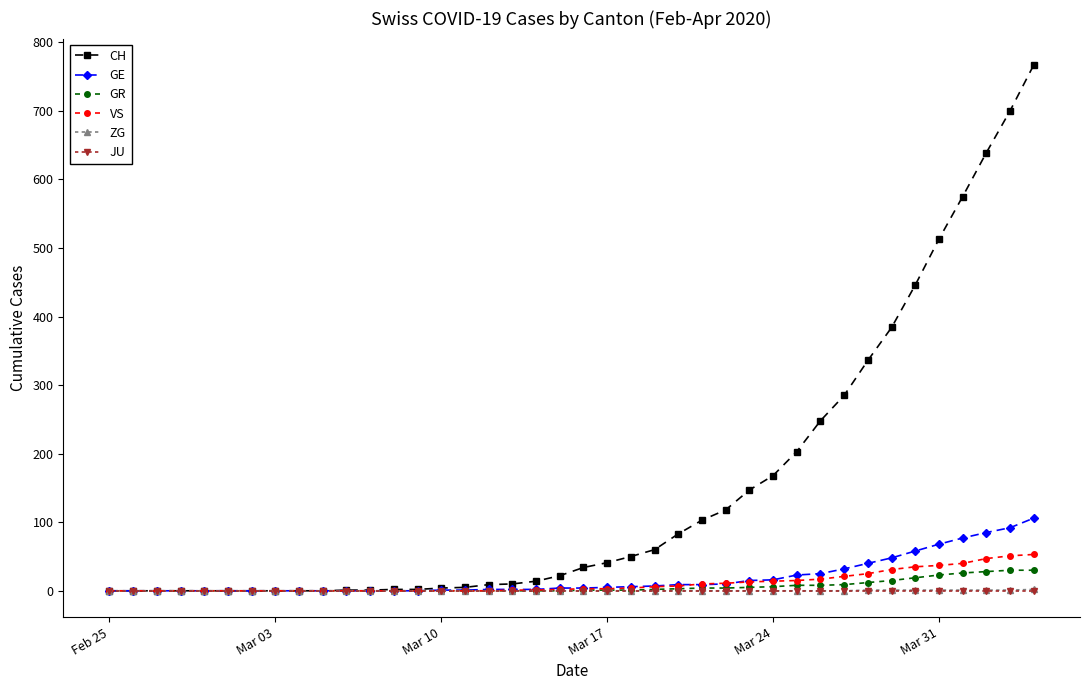

What is the average value of the VS series?

11